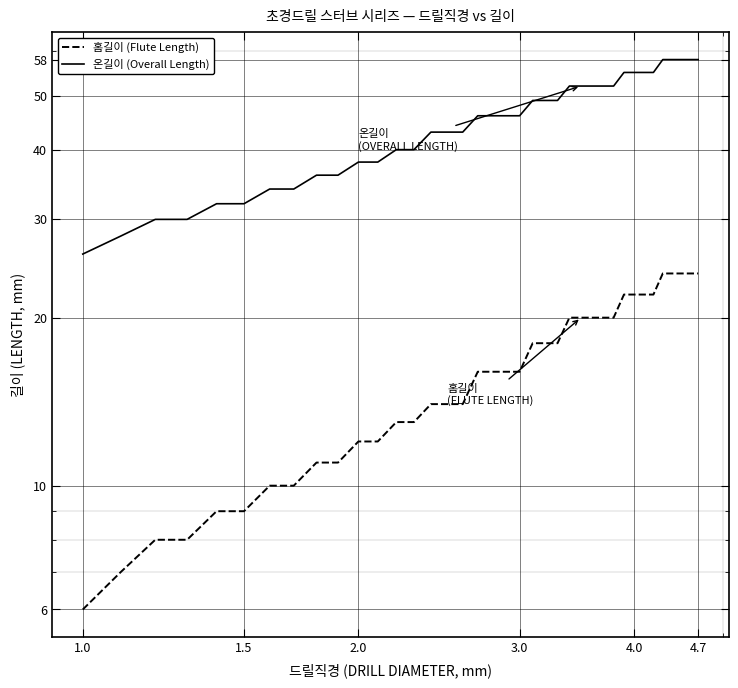

True or false: 홈길이 (Flute Length) and 온길이 (Overall Length) intersect in this chart.

False